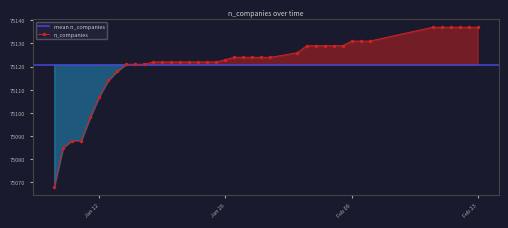

What is the label of the 18th point from the right?

2021-01-24